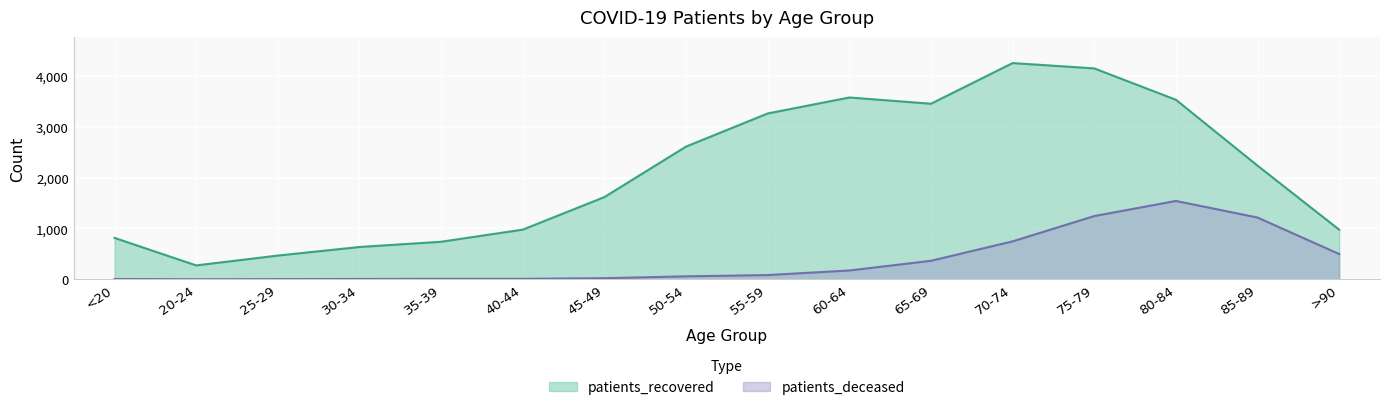

What is the difference between the maximum and minimum values in the patients_deceased series?

1542